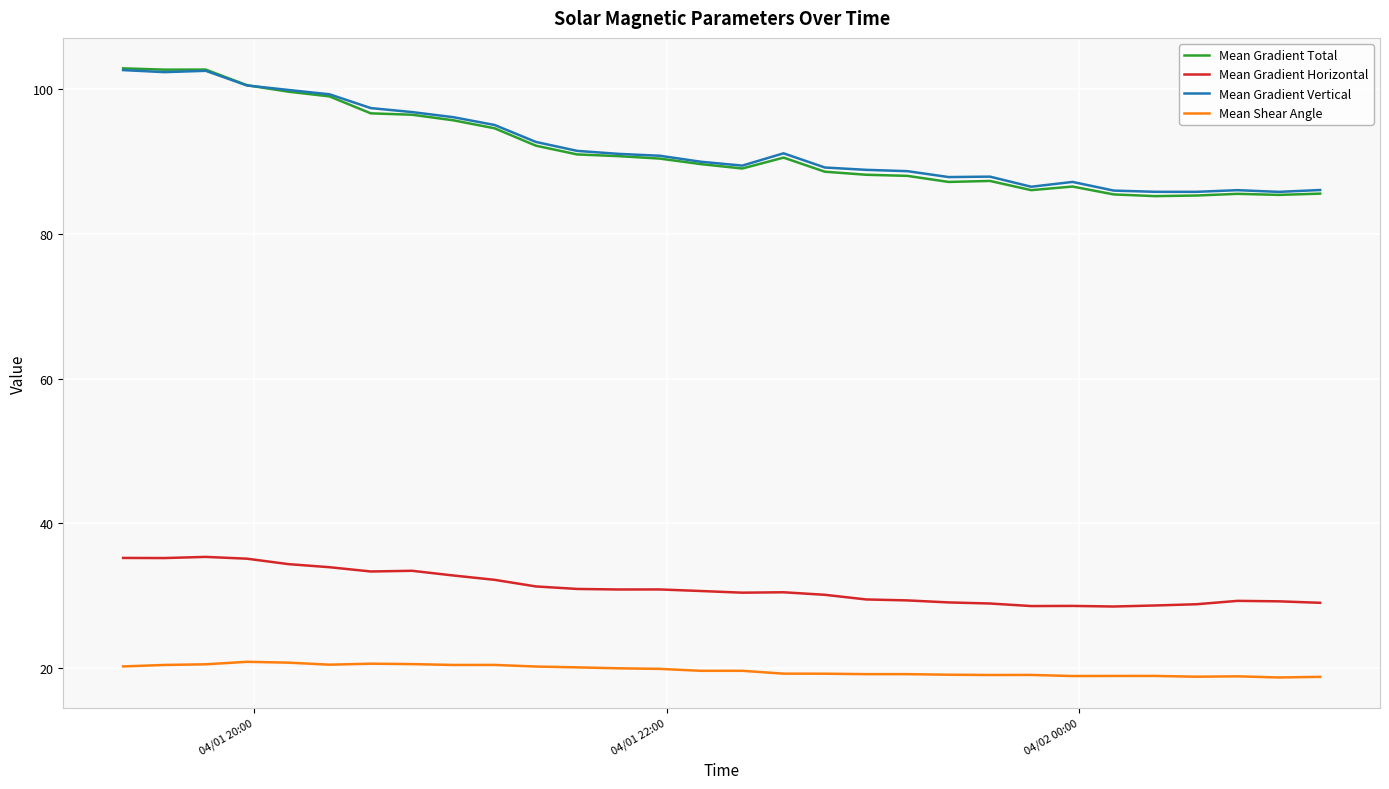

What is the difference between the maximum and second lowest values in the Mean Shear Angle series?

2.1